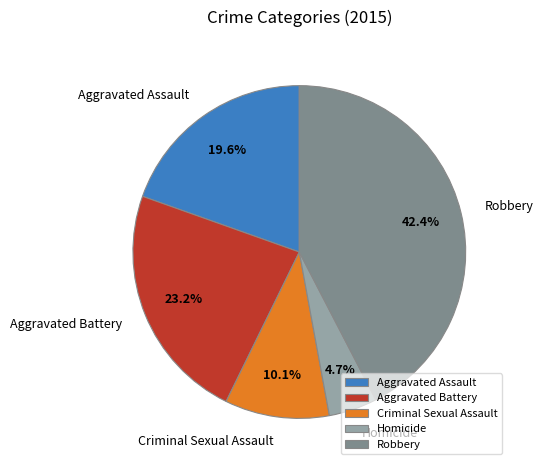

To the nearest percent, what is the difference between the Robbery and Criminal Sexual Assault slice percentages?

32%